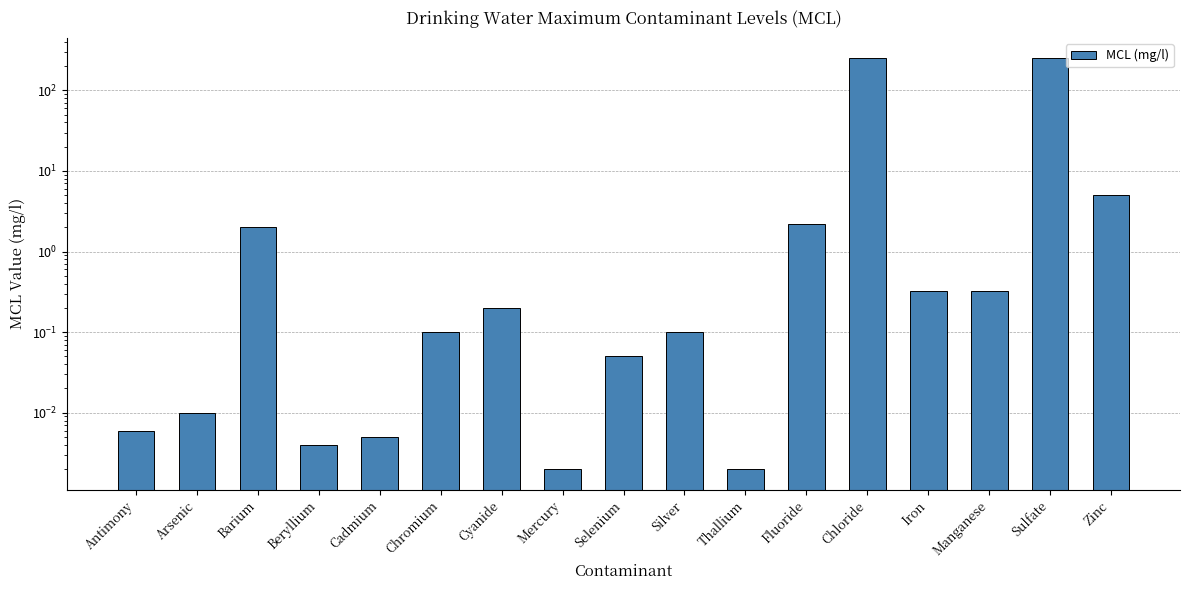

At which category does the chart reach its peak across all series?

Chloride